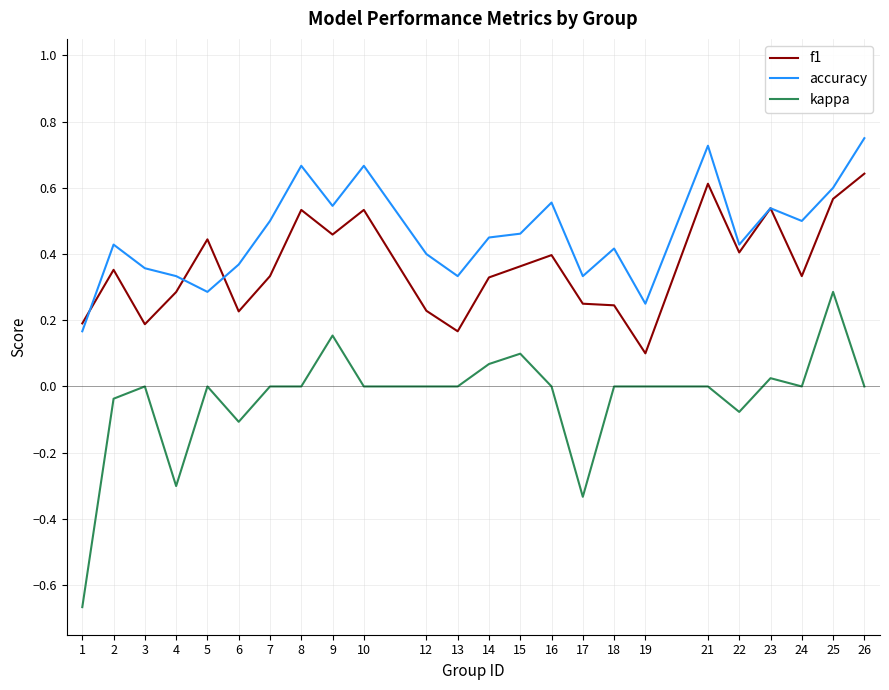

Is this an area chart (filled region under the line)?

No